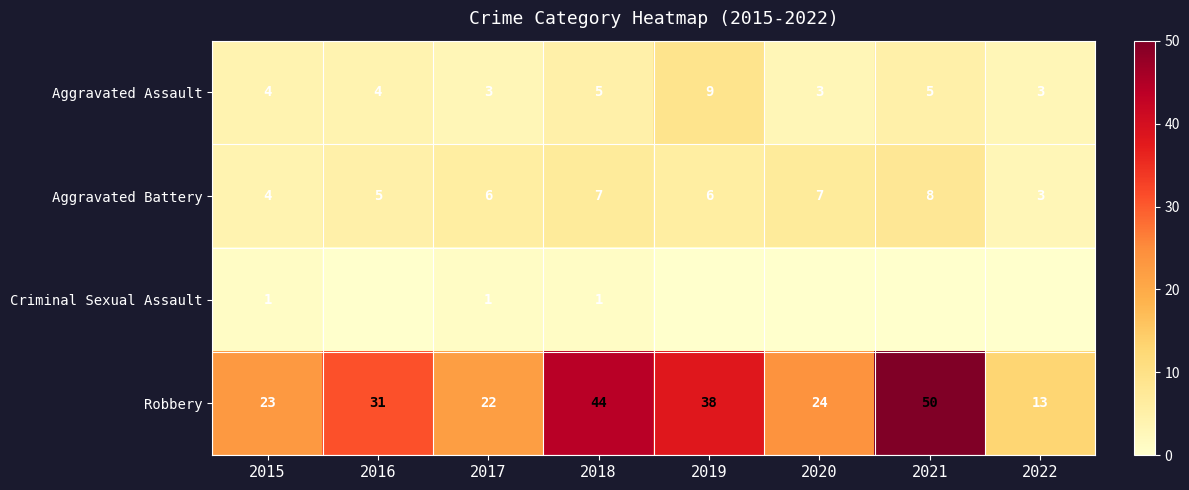

The value of Robbery at 2022 is 13. True or false?

True